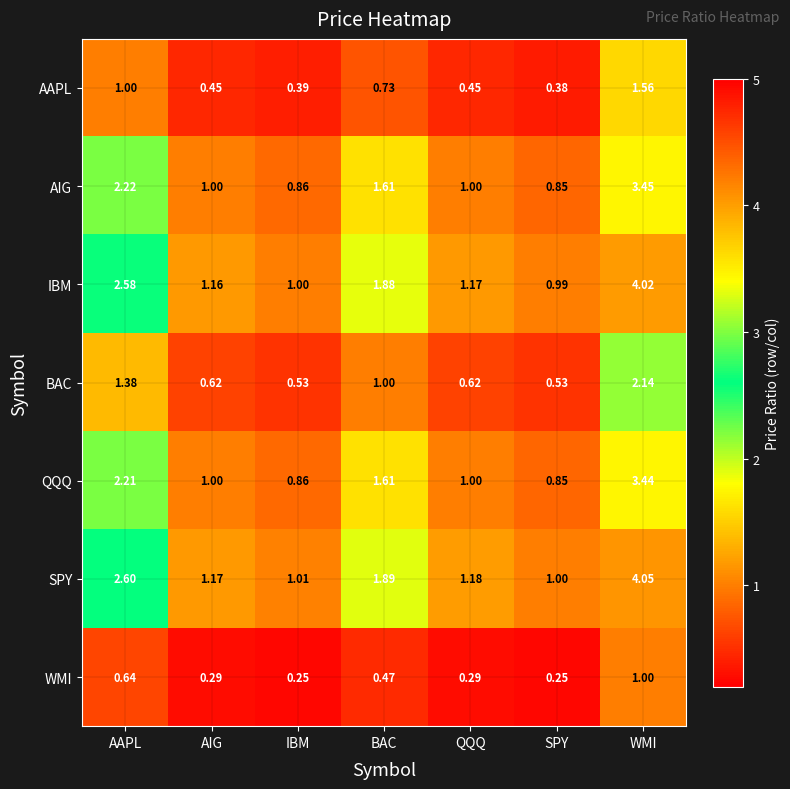

Is the value of QQQ at QQQ greater than the value of BAC at QQQ?

Yes